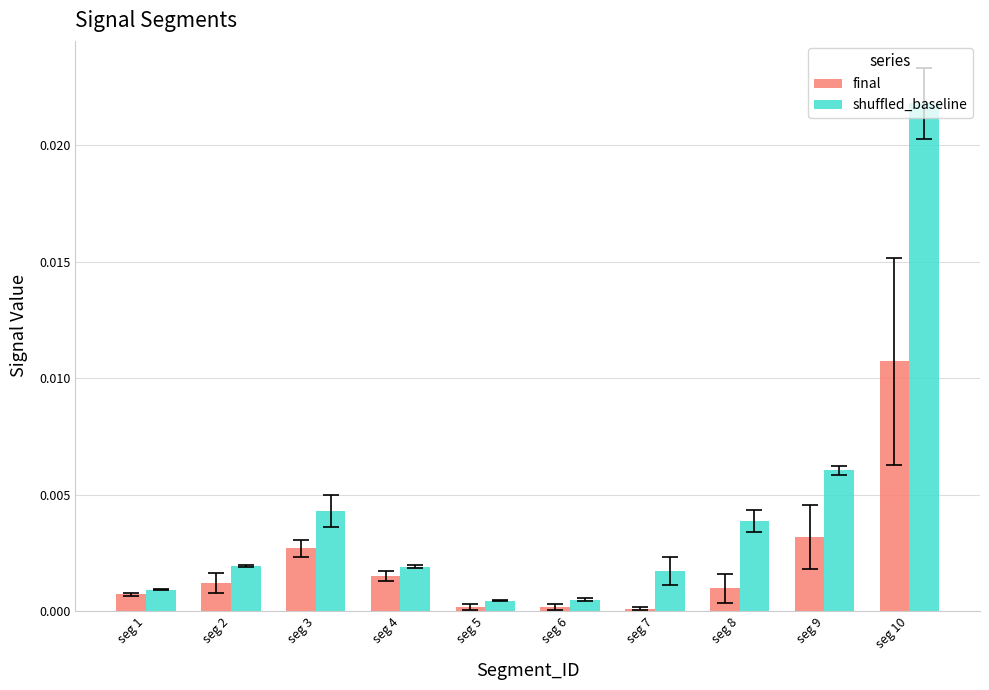

True or false: final has a value of 0.0 at seg 1.

True